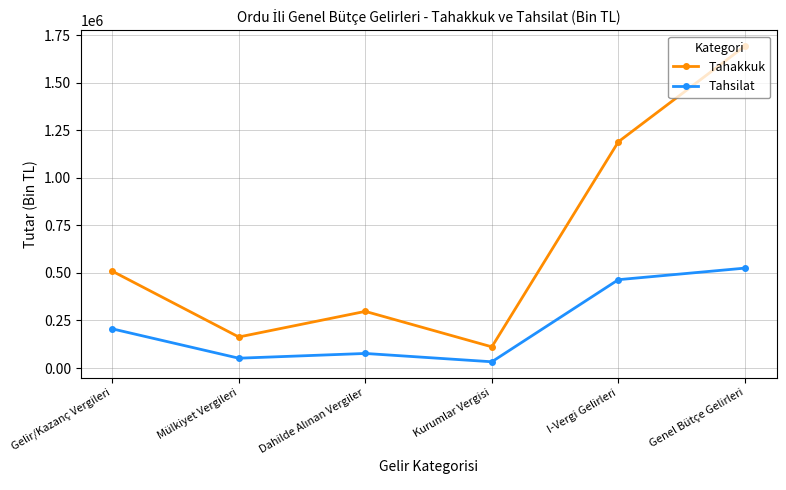

Reading right to left, extract all data points from this chart.

Tahakkuk: 1692362	1189477	111370	297858	163206	509287
Tahsilat: 525262	464509	32874	76633	51662	206056